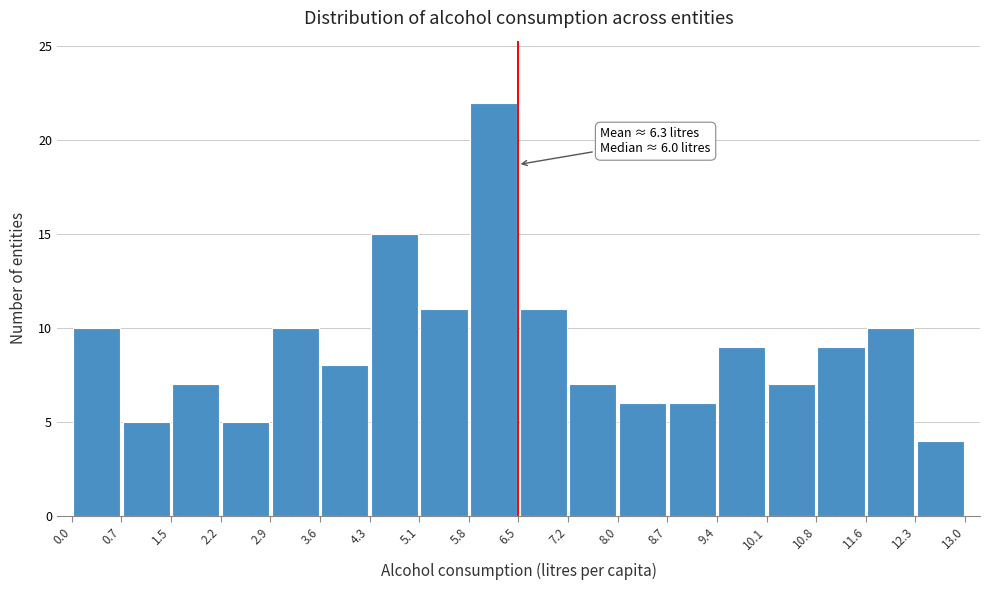

Which range on the x-axis has the tallest bar?

5.8 to 6.5